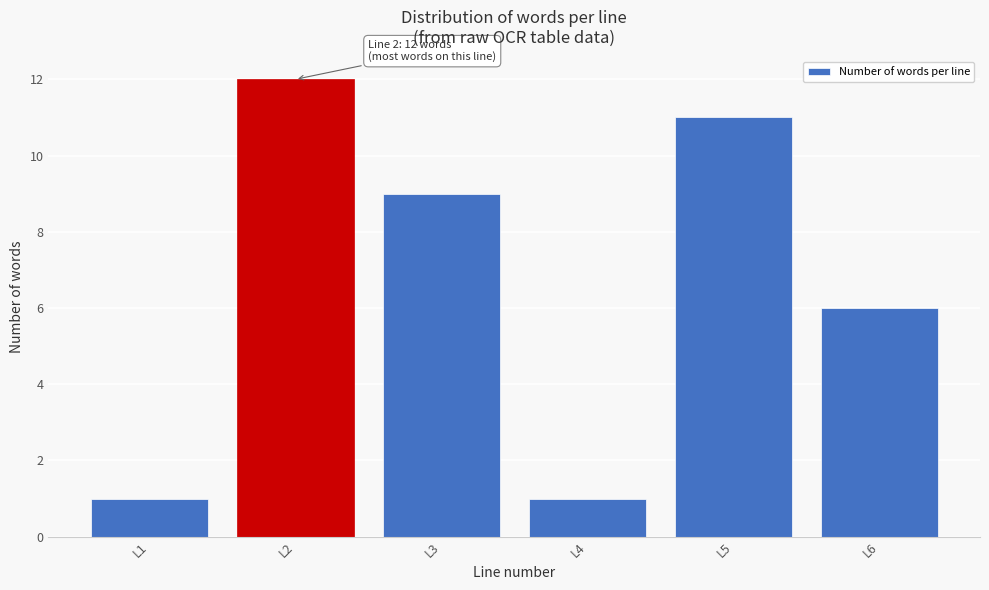

Reading left to right, extract all data points from this chart.

L1=1	L2=12	L3=9	L4=1	L5=11	L6=6